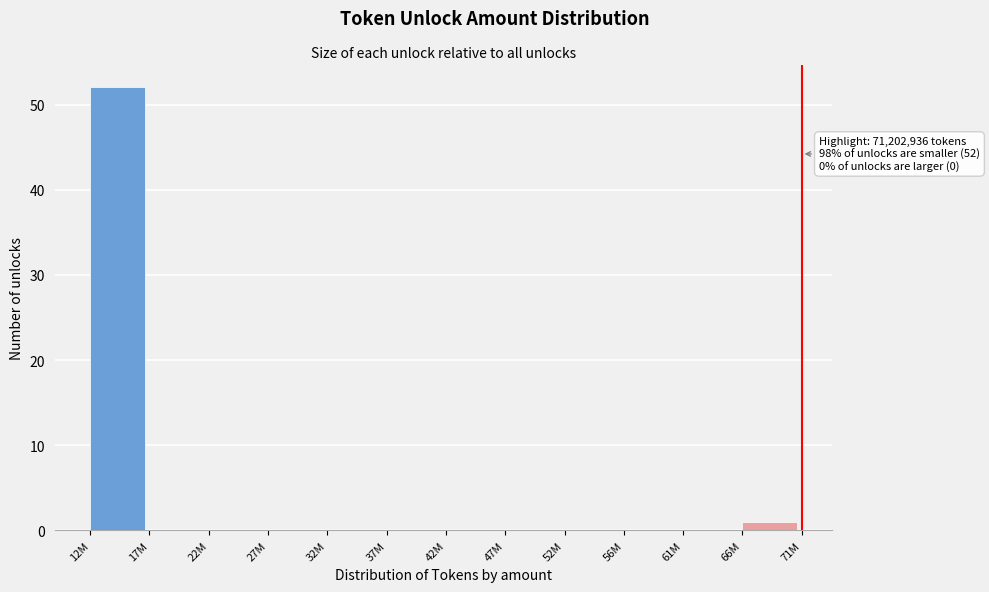

Reading left to right, extract all data points from this chart.

12M=52	17M=0	22M=0	27M=0	32M=0	37M=0	42M=0	47M=0	52M=0	56M=0	61M=0	66M=1